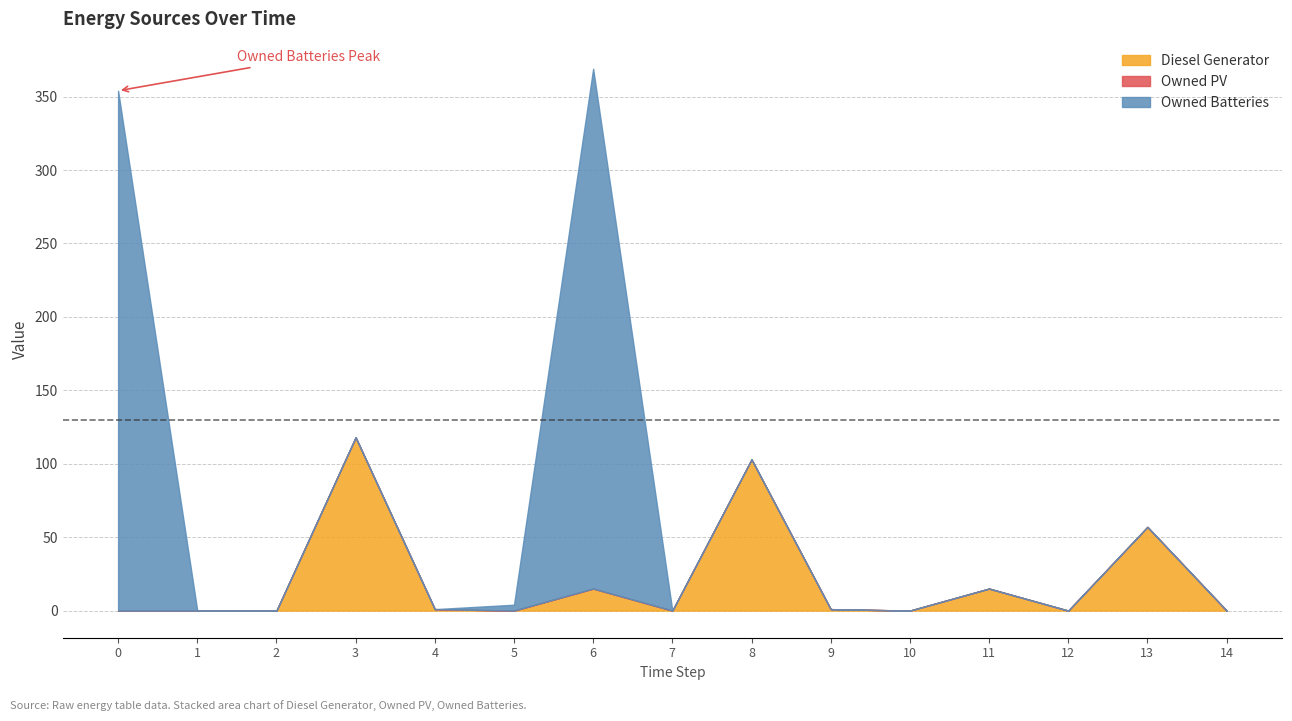

What is the value of the Owned Batteries point at the 1st from the left?

354